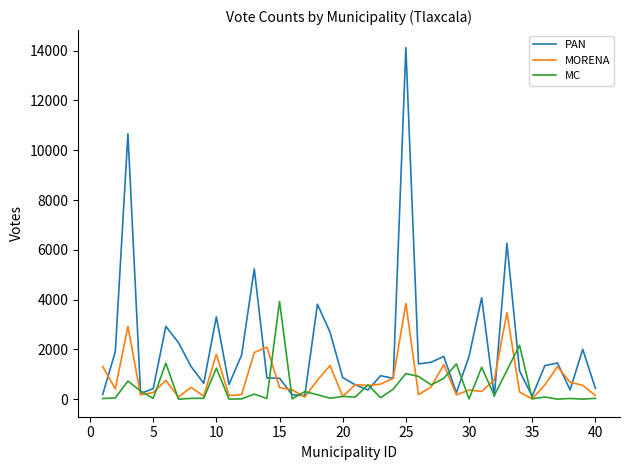

What is the highest value of the PAN series?

14120